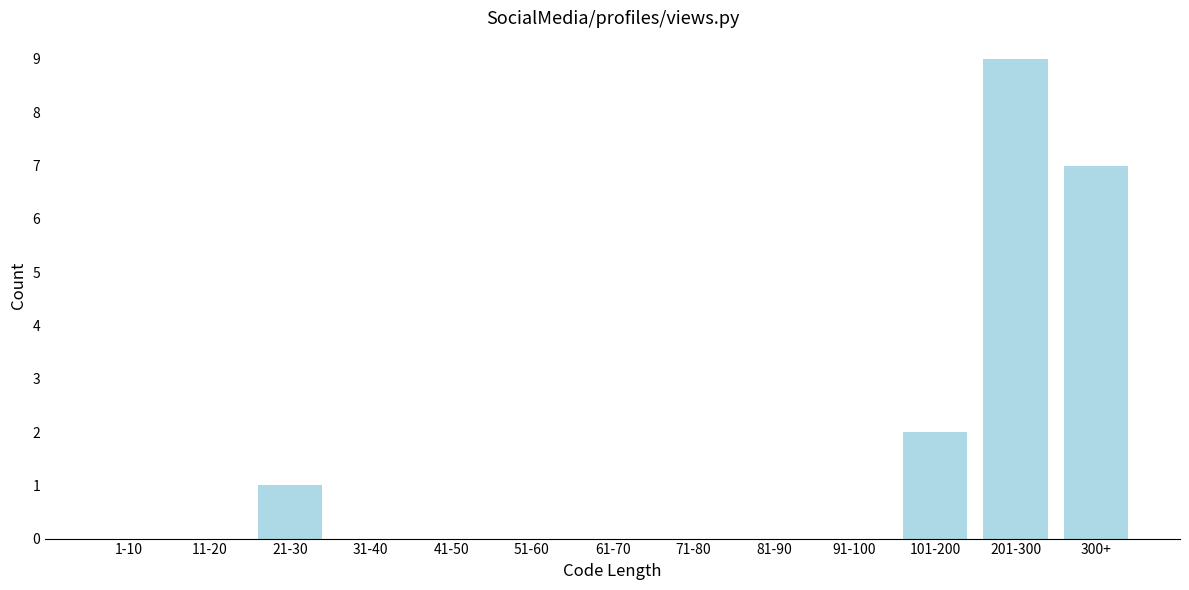

Reading left to right, list all the values displayed in this chart.

1-10=0	11-20=0	21-30=1	31-40=0	41-50=0	51-60=0	61-70=0	71-80=0	81-90=0	91-100=0	101-200=2	201-300=9	300+=7